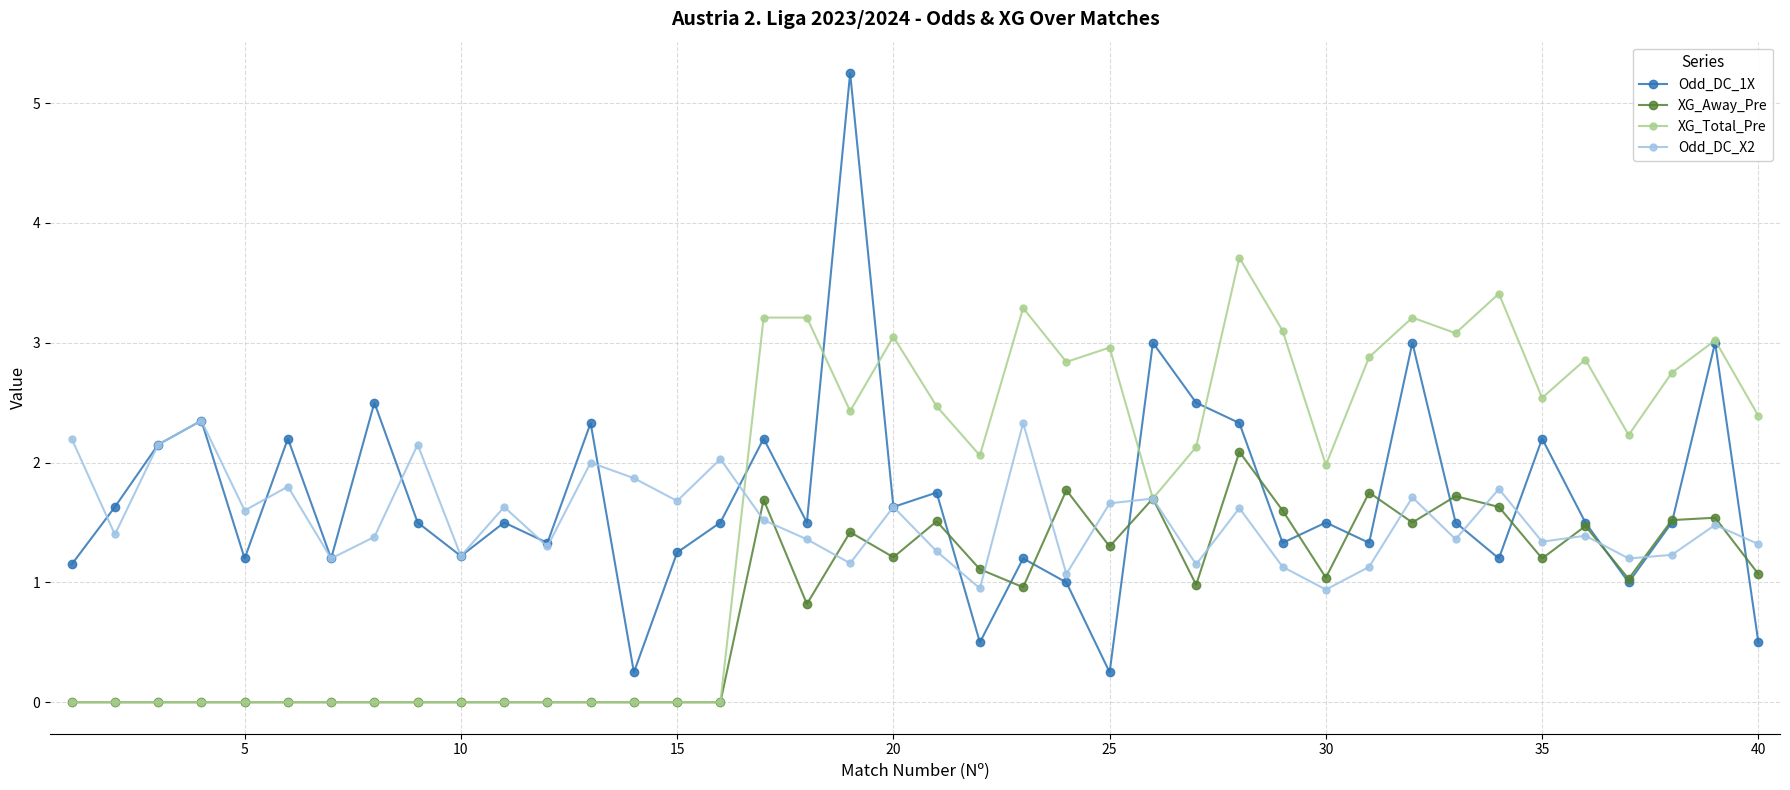

What is the sum of all Odd_DC_X2 values?

61.4